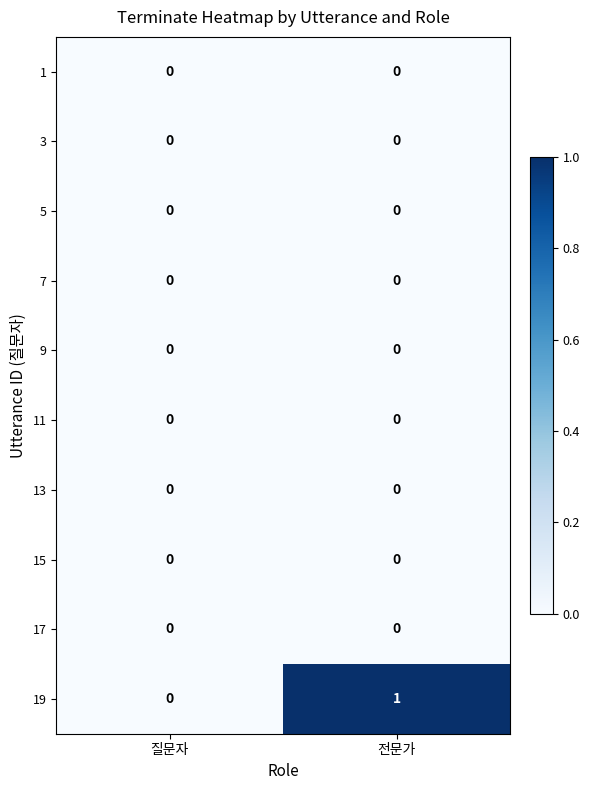

The 19 series shows 1 at 전문가. True or false?

True